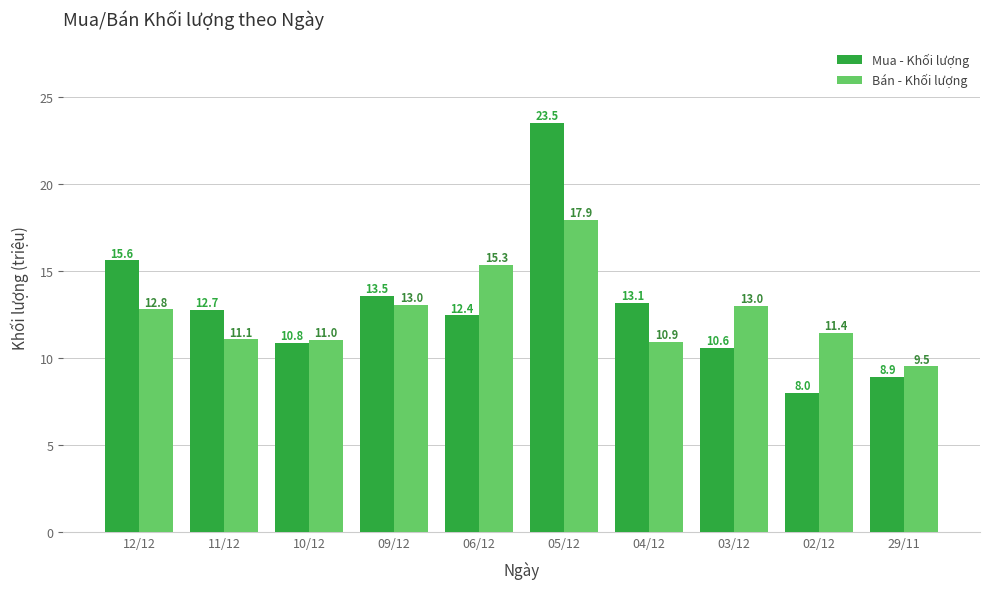

What value does the Bán - Khối lượng series have at 12/12?

12.8